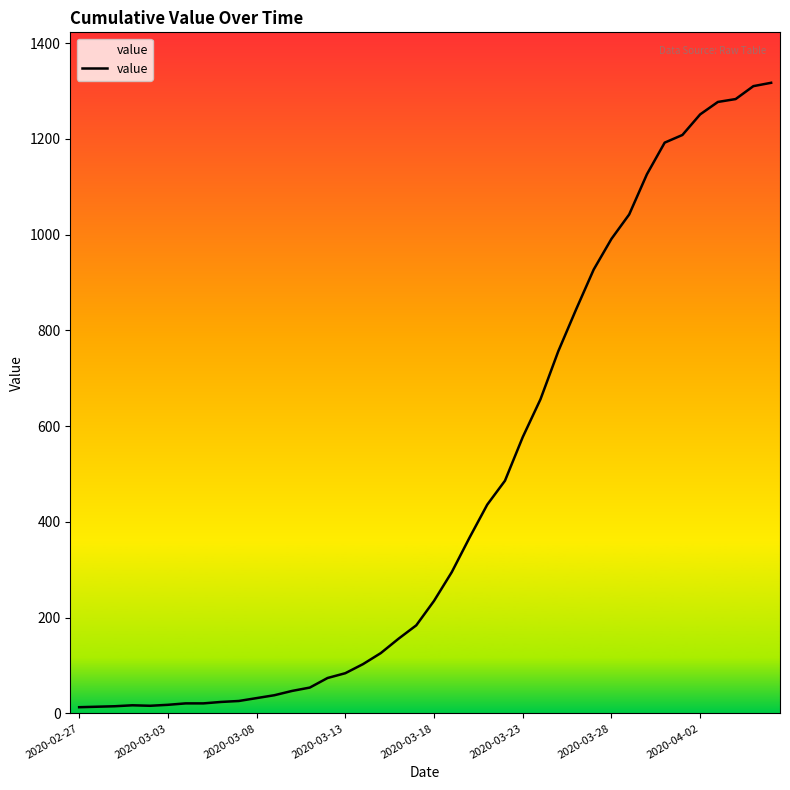

What is the difference between the maximum and minimum values?

1304